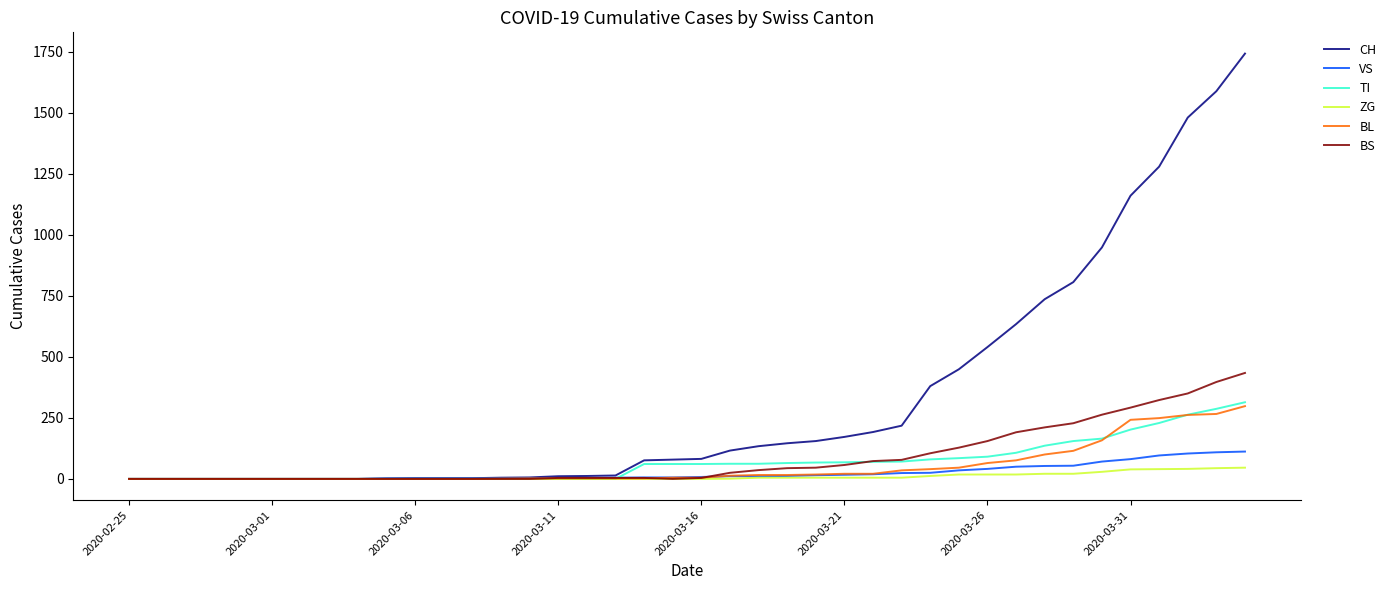

What is the maximum value shown in the chart?

1742